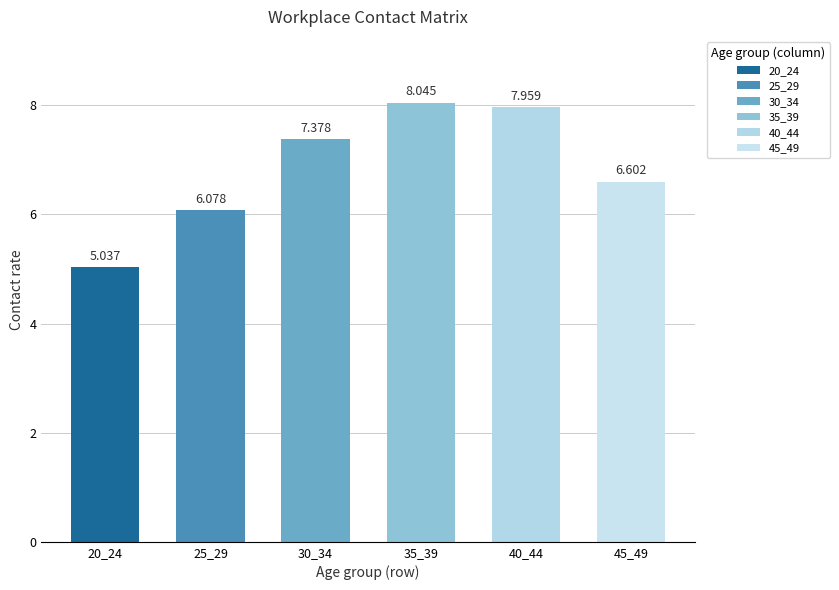

Are the bars horizontal?

No